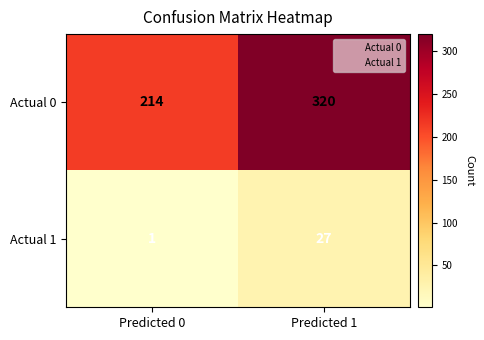

At which category is the sum across all series the highest?

Predicted 1